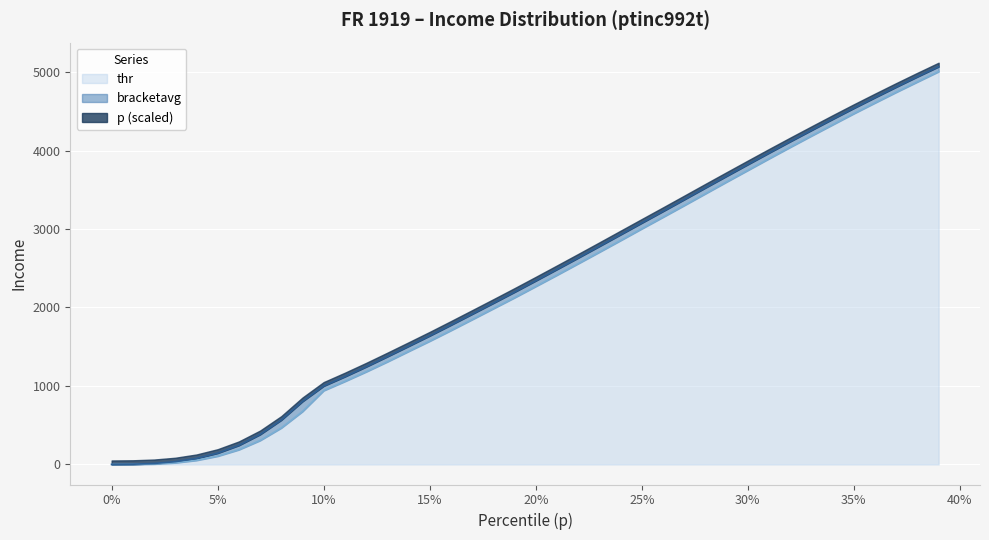

What is the value of the p point at the 10th from the left?

802.6